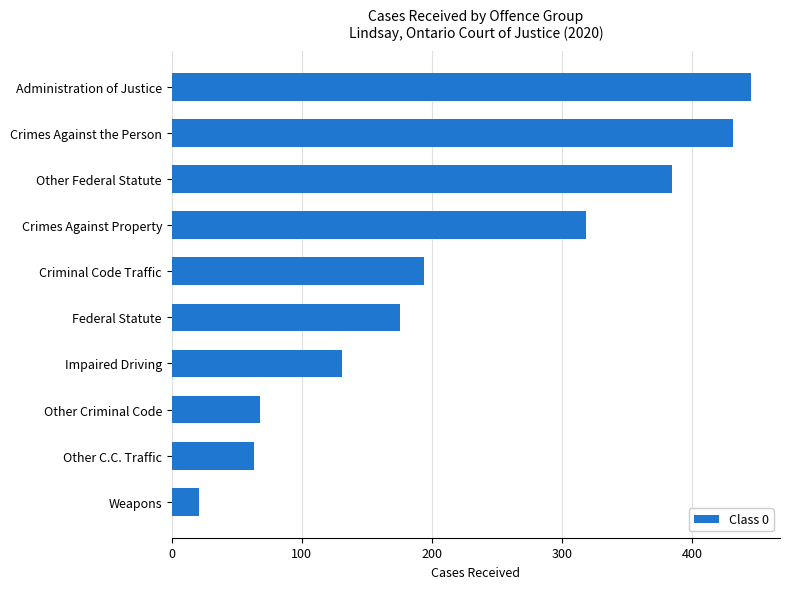

What is the difference between the second highest and second lowest values?

368